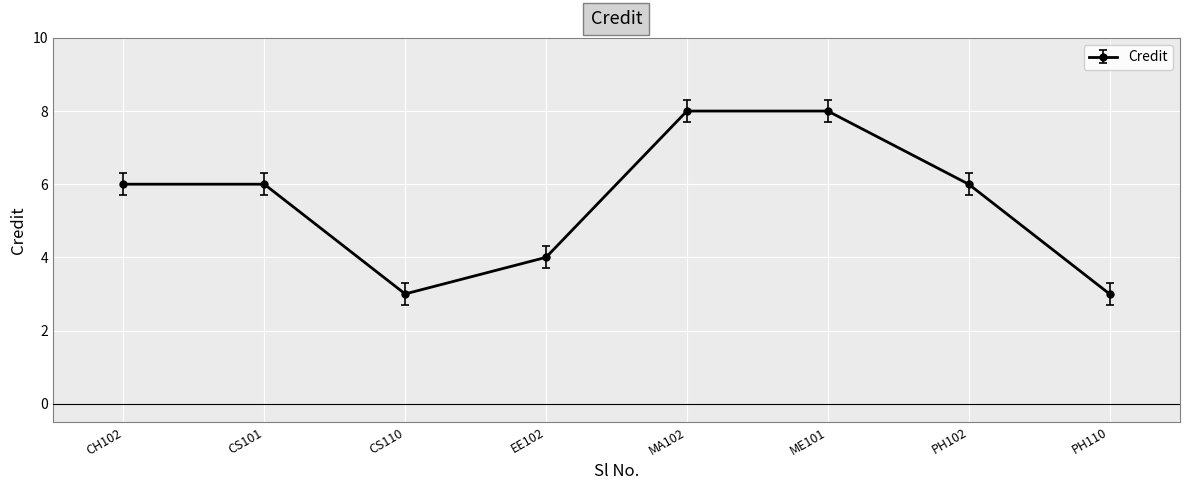

What is the value of the 2nd point from the left?

6